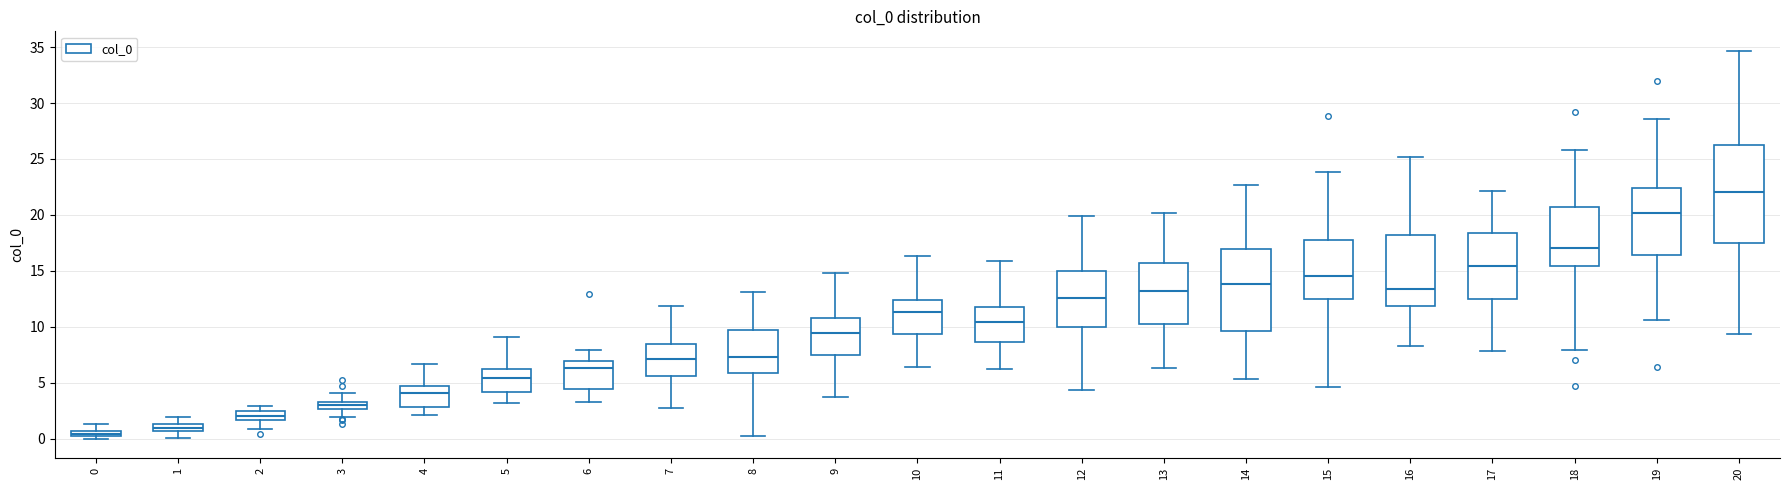

Where is the upper edge of the box at x = 16 on the y-axis? The values are not printed on the chart, so give them approximately, as read against the axis.

18.0